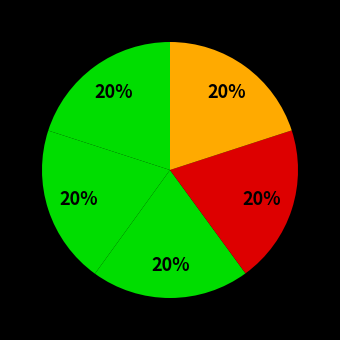

To the nearest percent, what is the average slice percentage?

20%